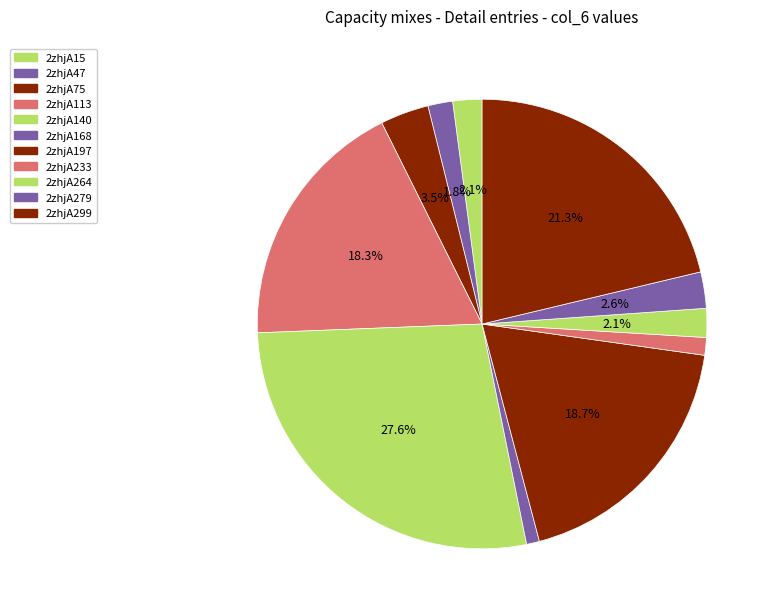

Is there any slice that represents more than half of the pie?

No